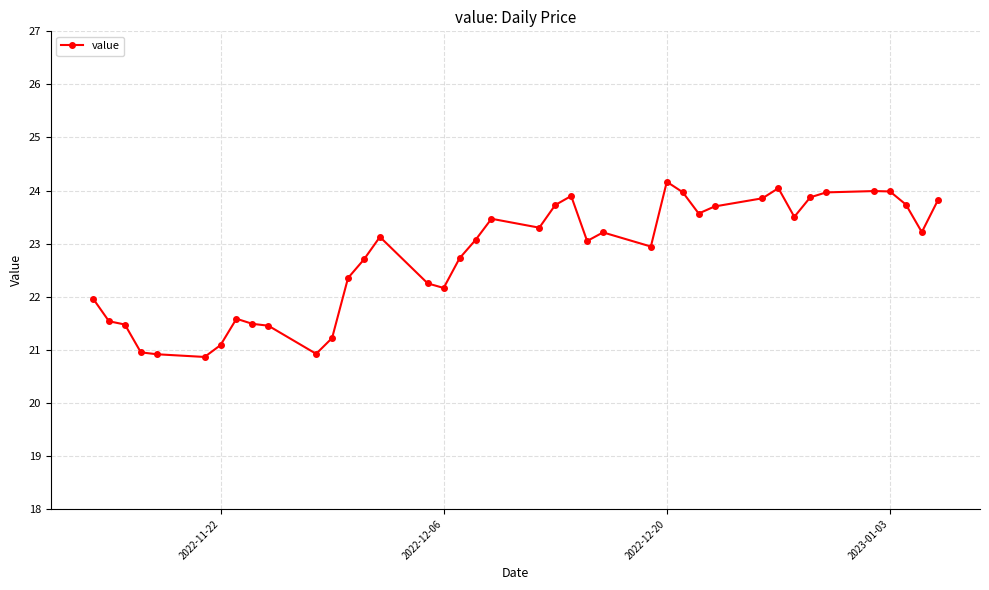

What is the value of the 13th point from the left?

22.4